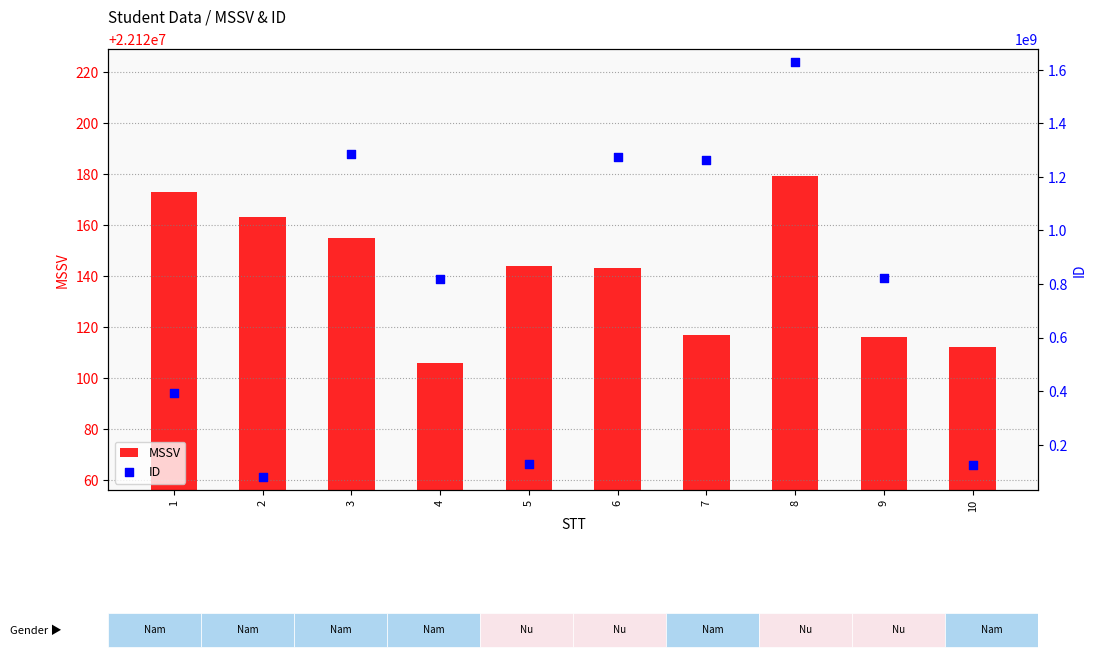

Which series contains the highest Y value?

ID